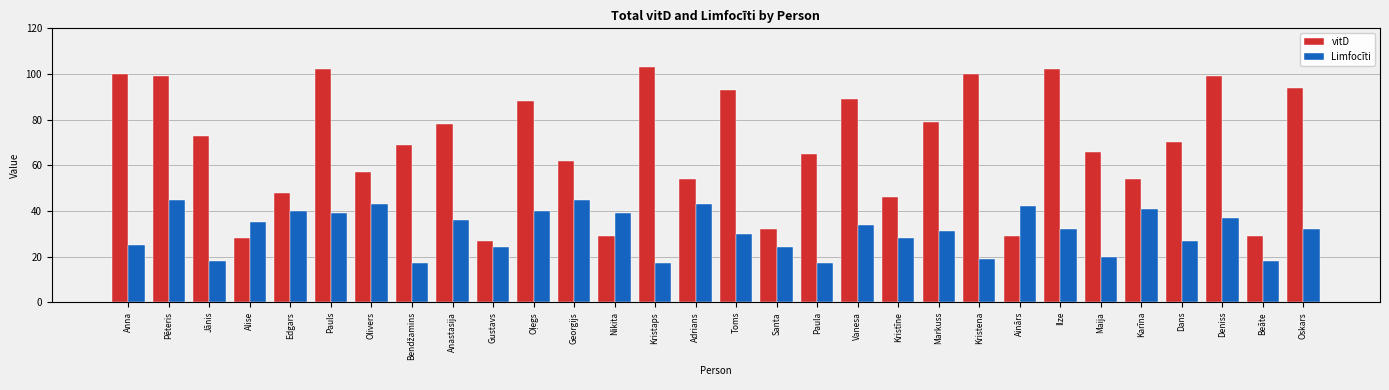

The vitD series shows 22 at Olivers. True or false?

False